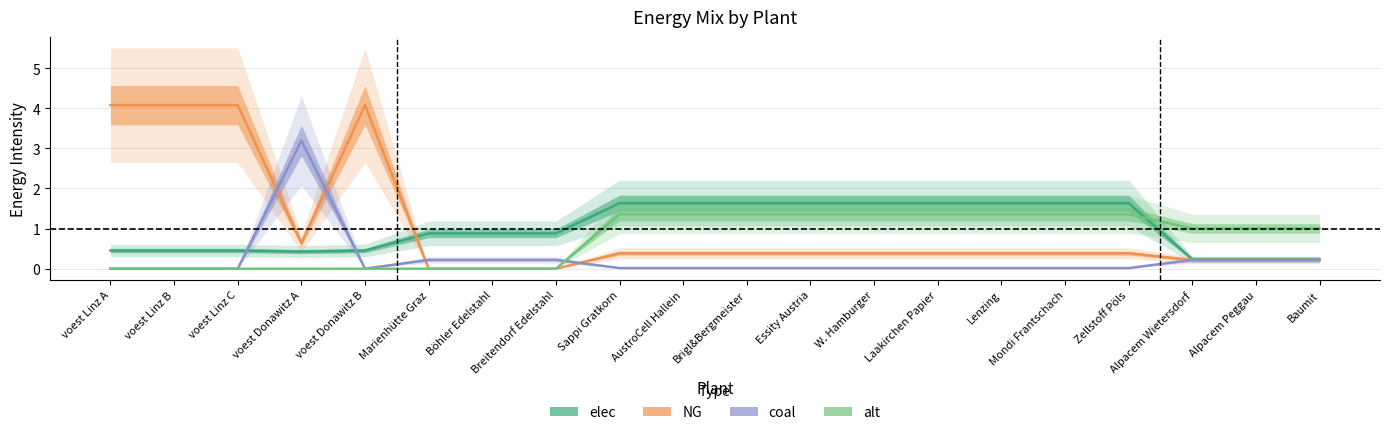

The value of NG at Zellstoff Pöls is 0.1. True or false?

False